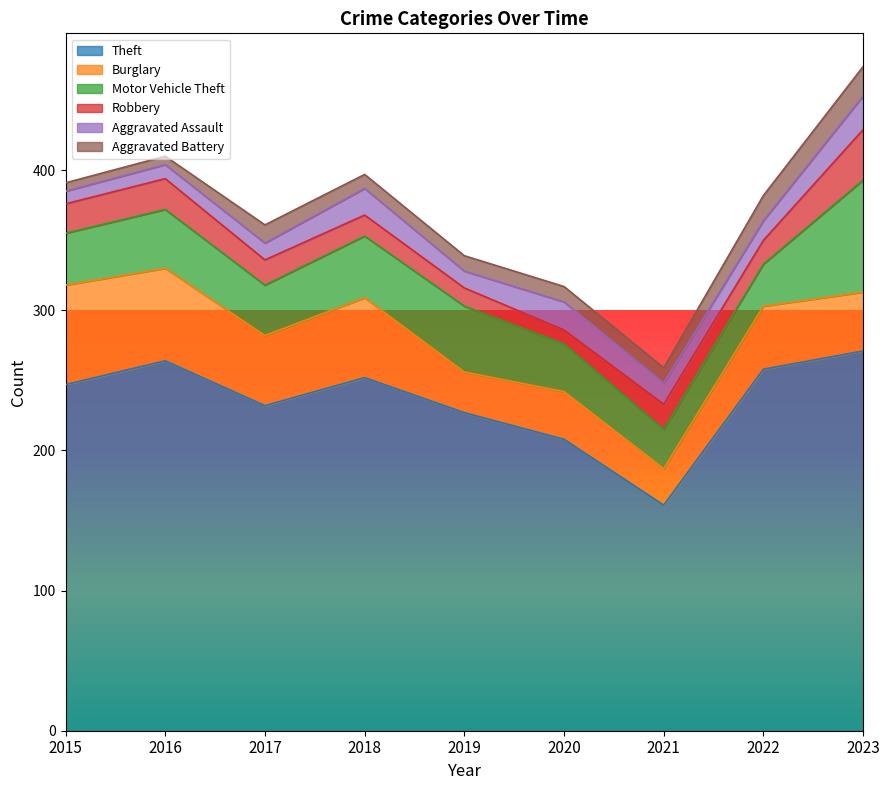

What is the highest value of the Theft series?

271